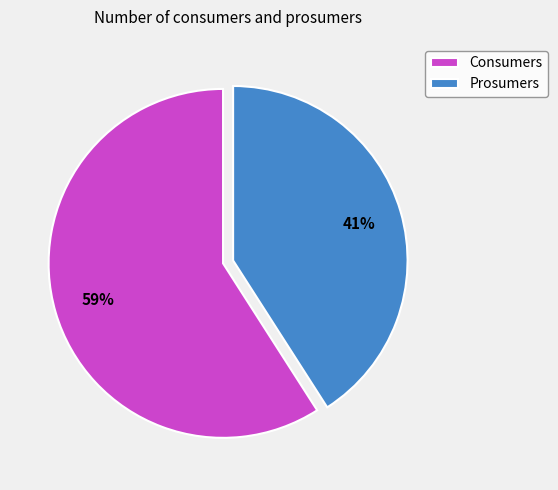

What is the ratio of the value at Prosumers to the value at Consumers?

0.7